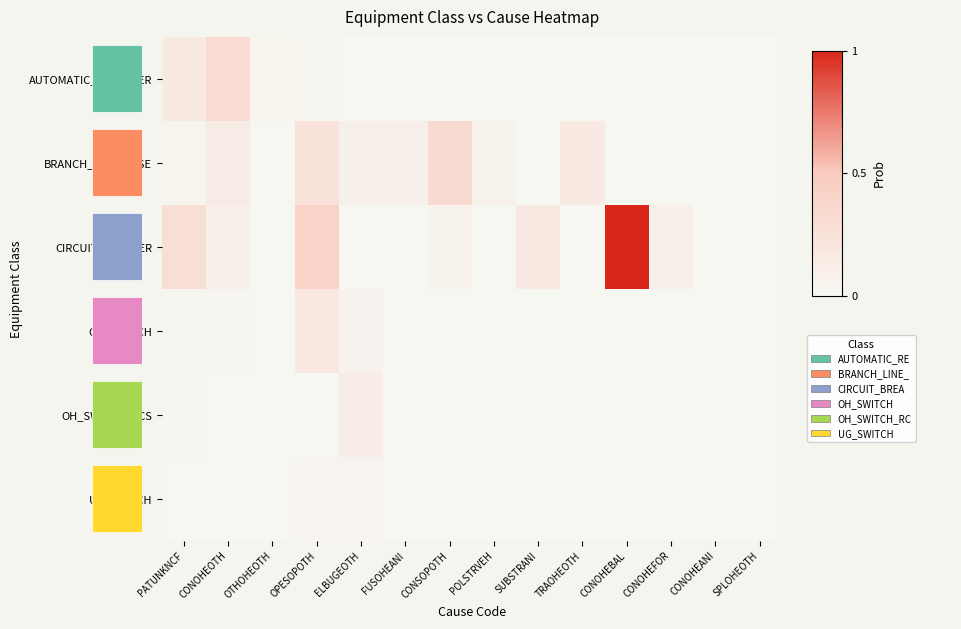

At which label is OH_SWITCH_RCS closest to 0?

CONOHEOTH